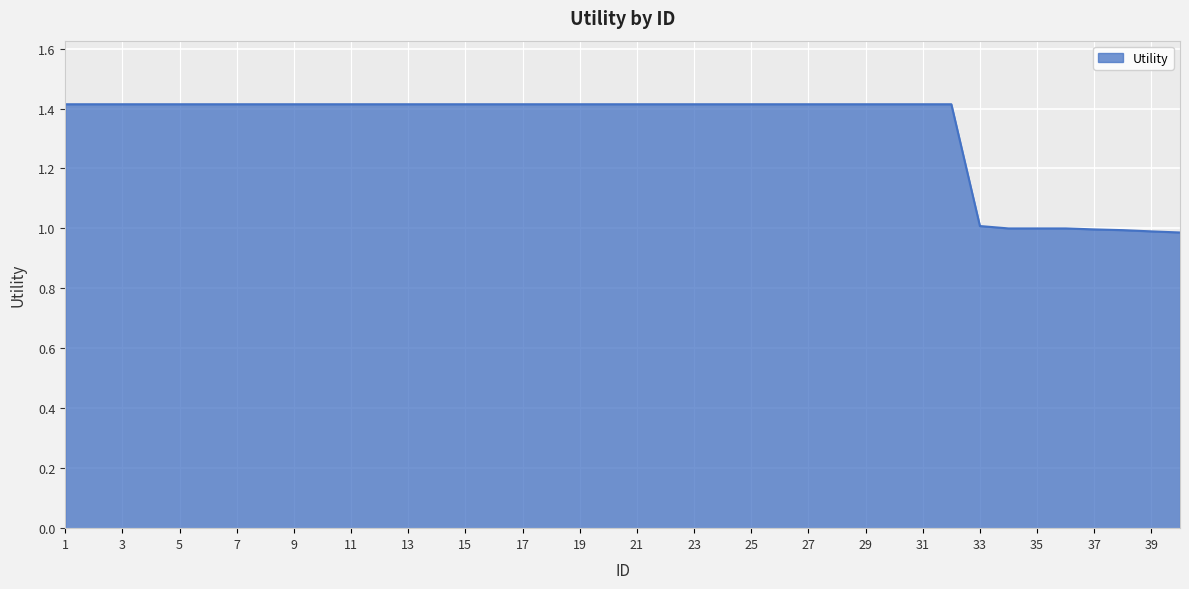

What is the difference between the maximum and minimum values?

0.4